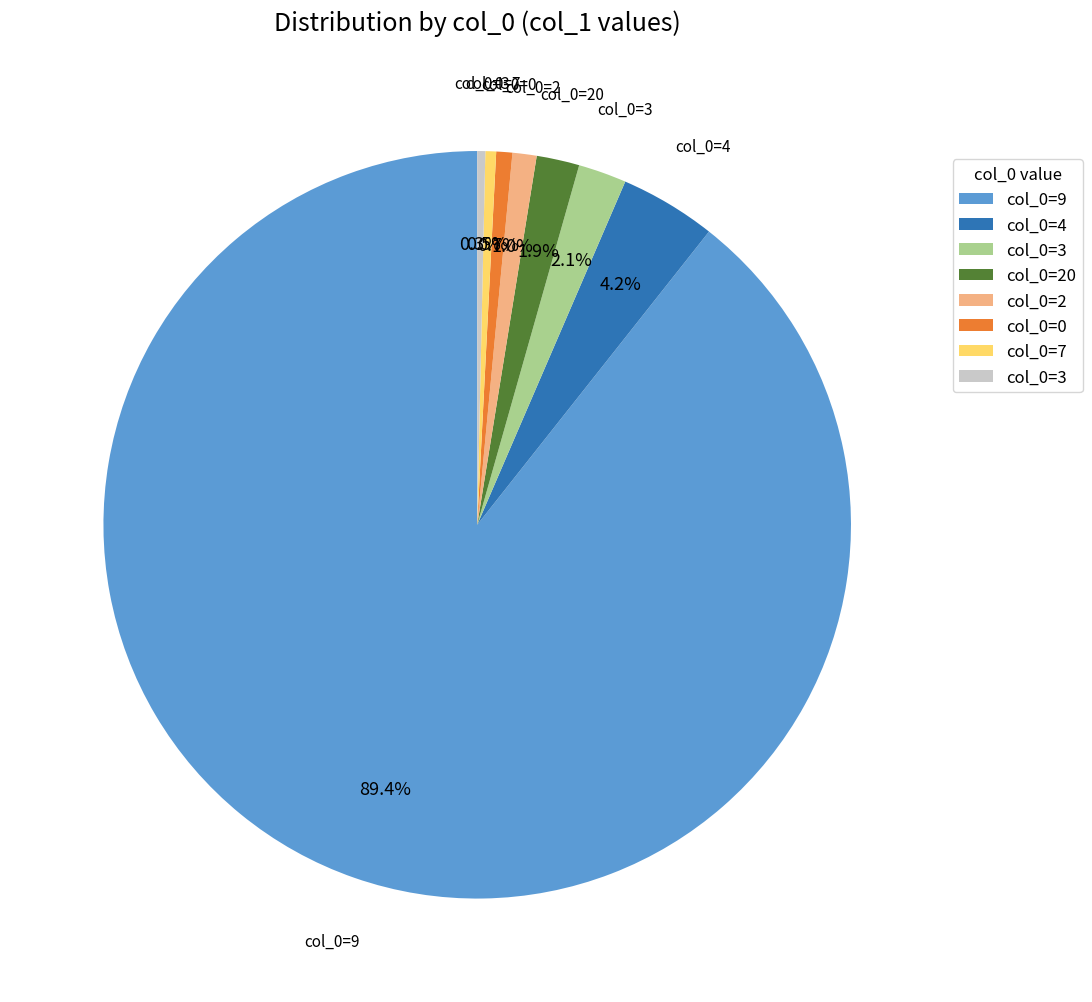

Is there a majority slice in this chart?

Yes